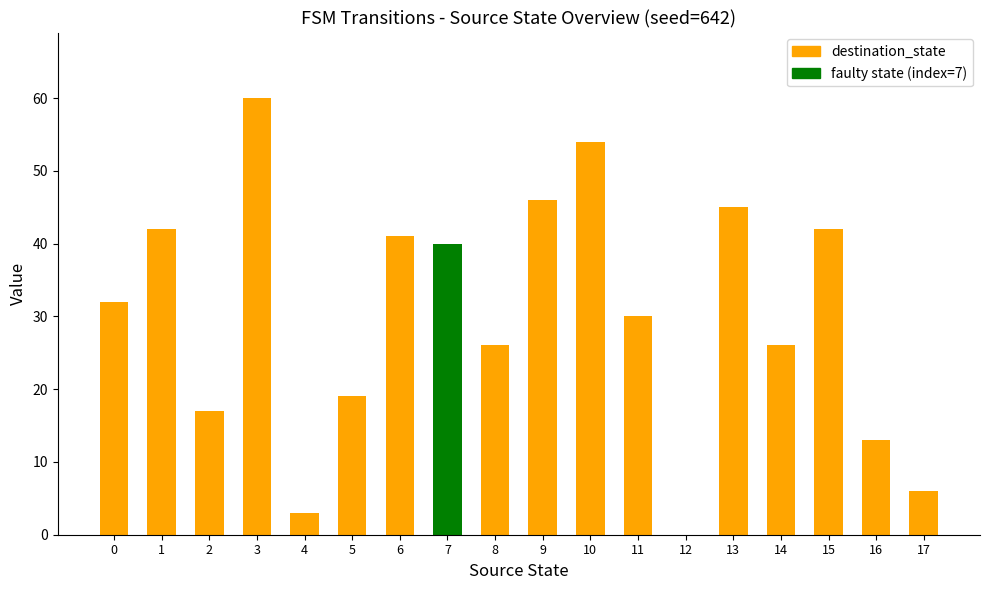

Which has a higher value, 5 or 11?

11